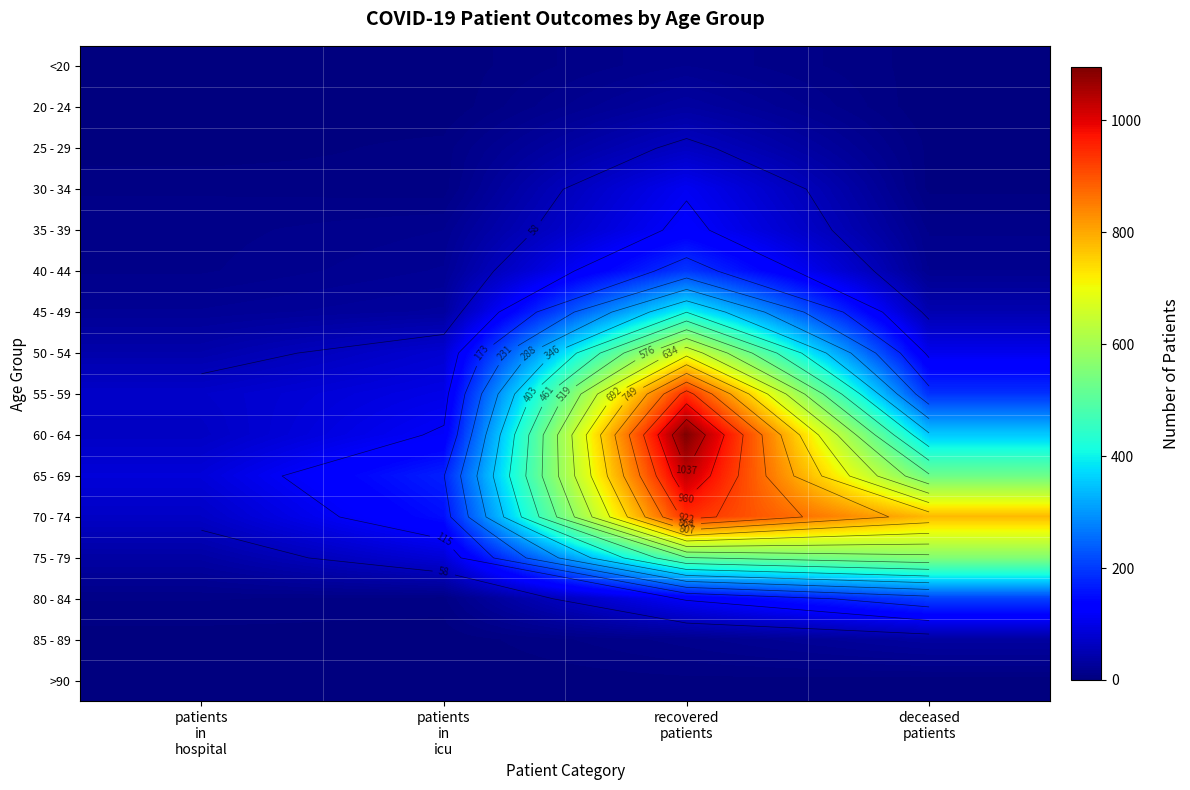

What is the sum of all 20 - 24 values?

36